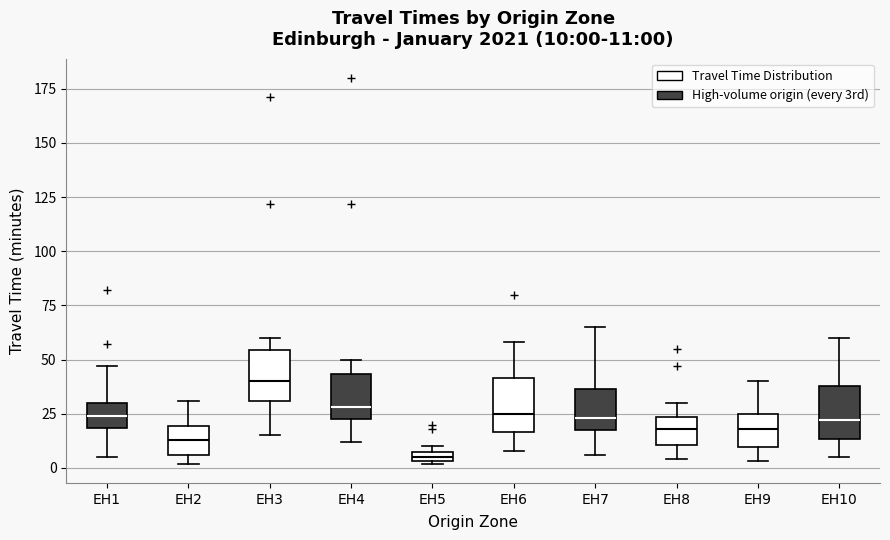

Which box's median line is the lowest?

EH5